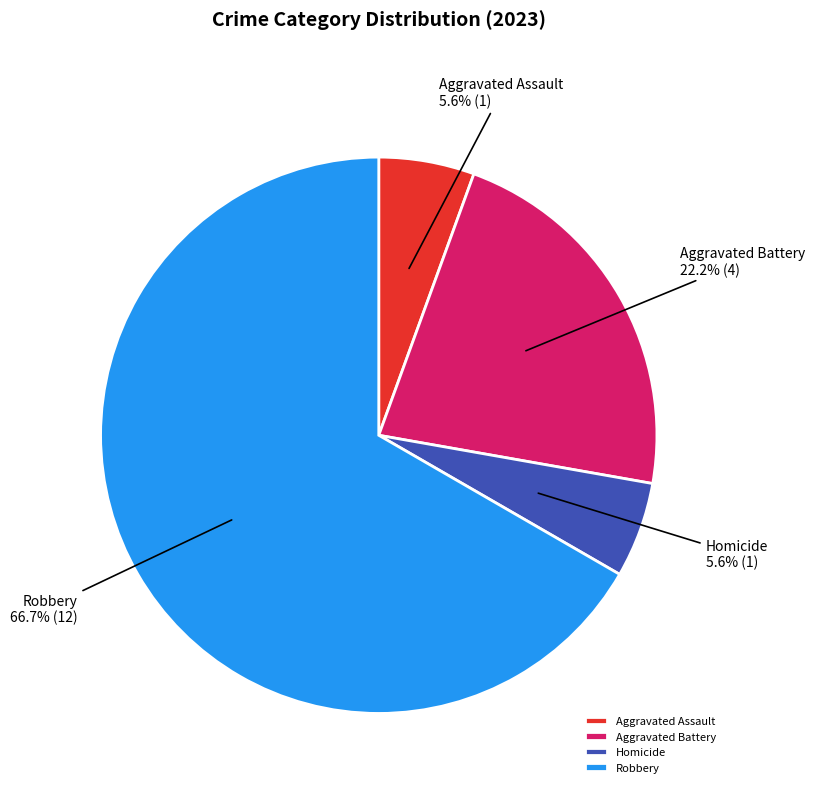

Which slice is the largest?

Robbery